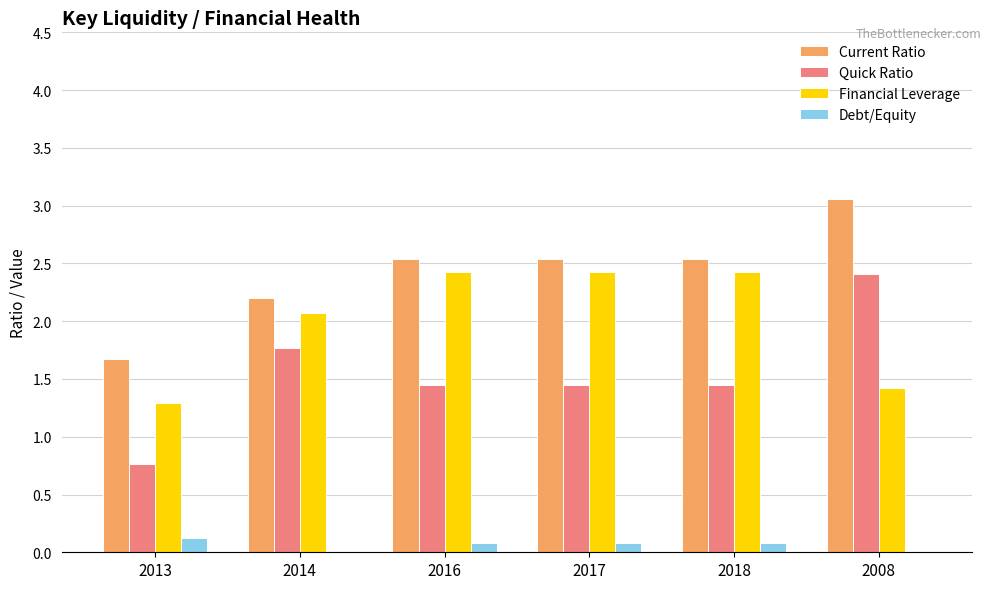

At which label is Current Ratio closest to 2?

2014